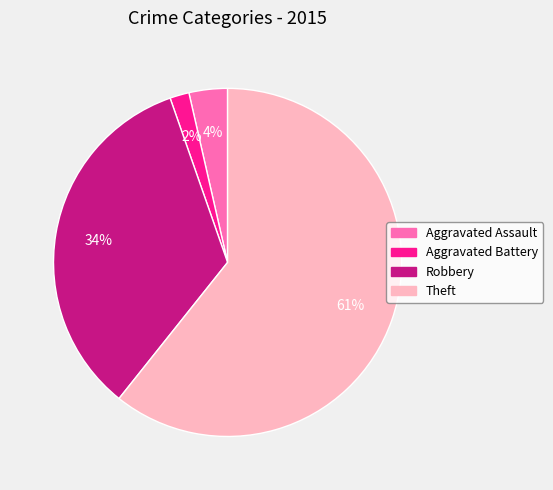

Which category has the smallest portion of the pie?

Aggravated Battery